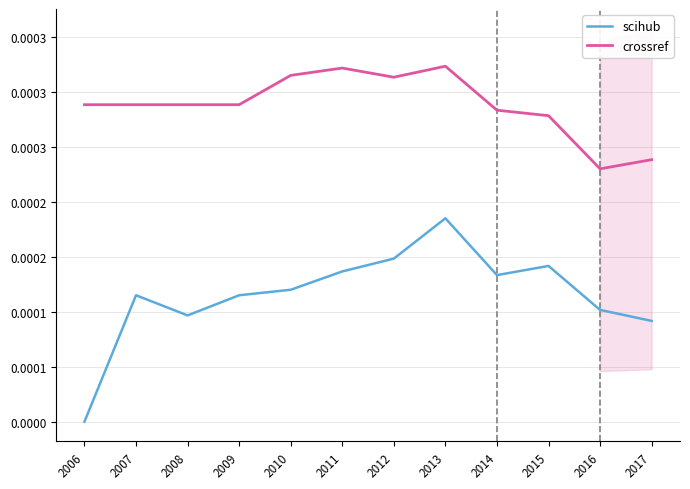

Which label corresponds to the smallest value in the chart?

2006